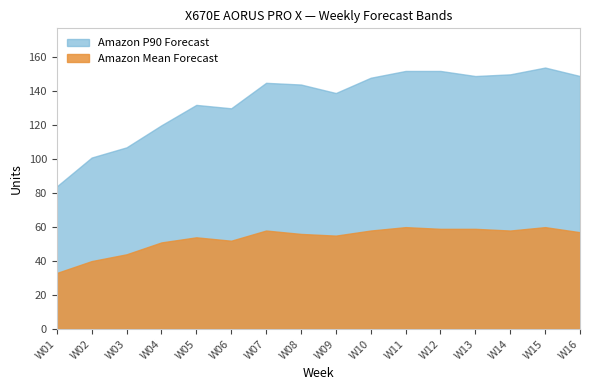

True or false: Amazon P90 Forecast and Amazon Mean Forecast cross at least once.

False